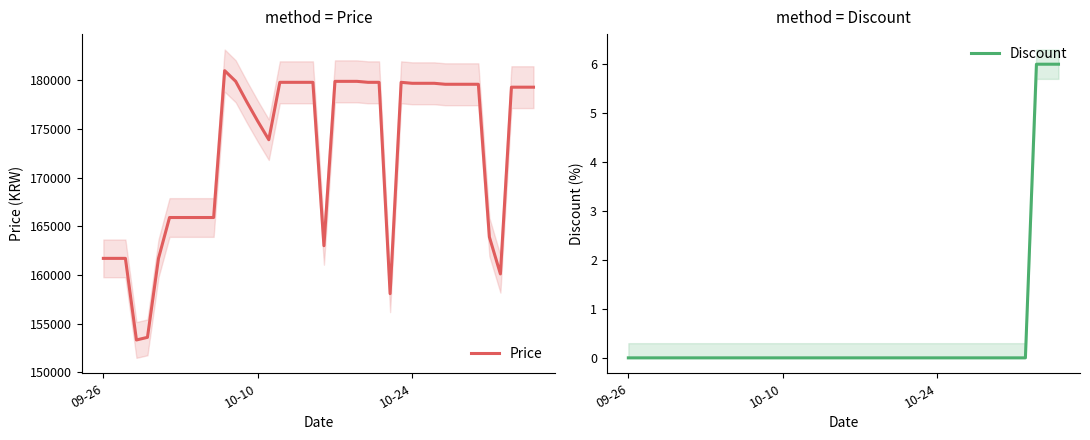

The Discount series shows 0 at 10-10. True or false?

True